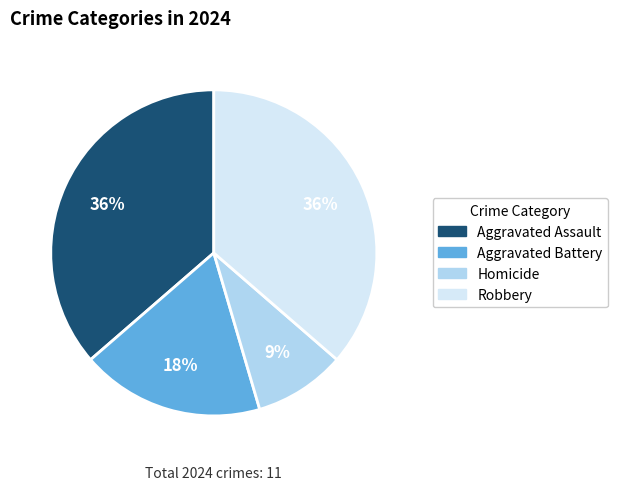

Which has a higher value, Robbery or Homicide?

Robbery